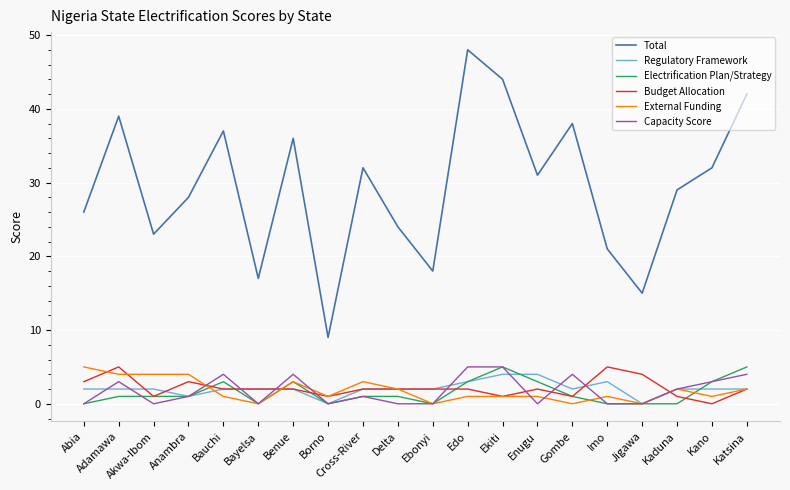

Is it true that Electrification Plan/Strategy equals 1 at Cross-River?

True